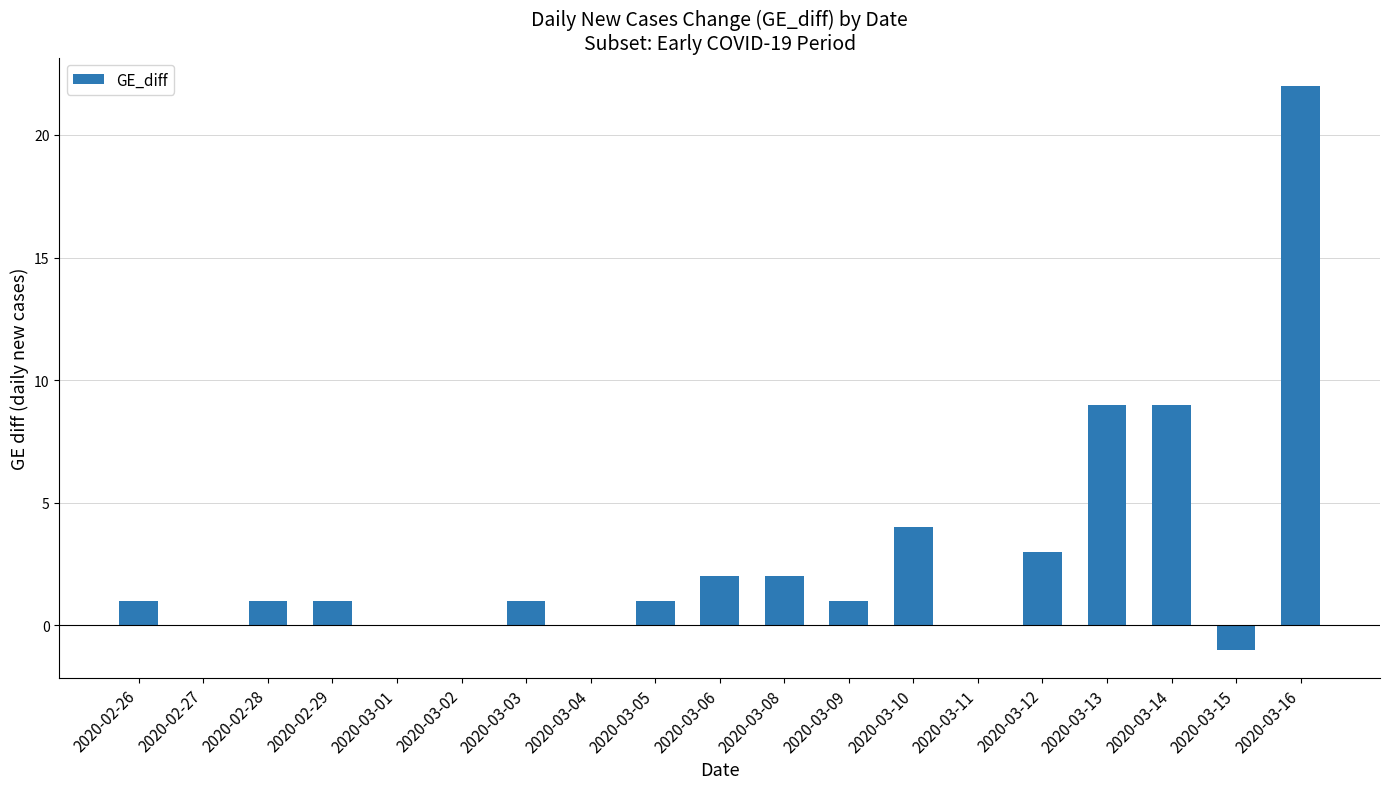

Does the chart contain stacked bars?

No